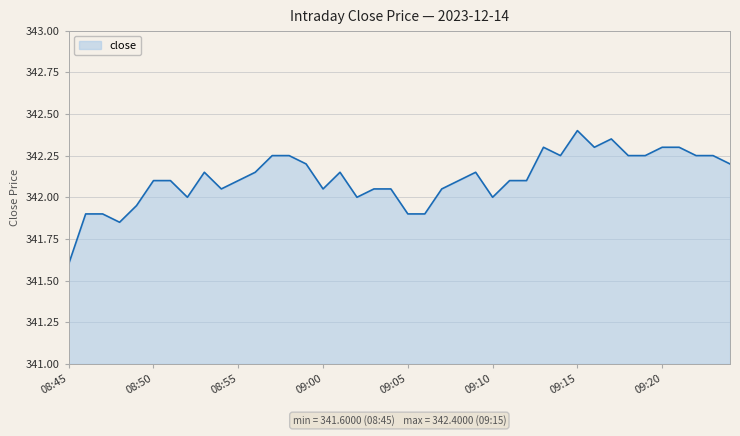

What is the smallest value displayed?

341.6